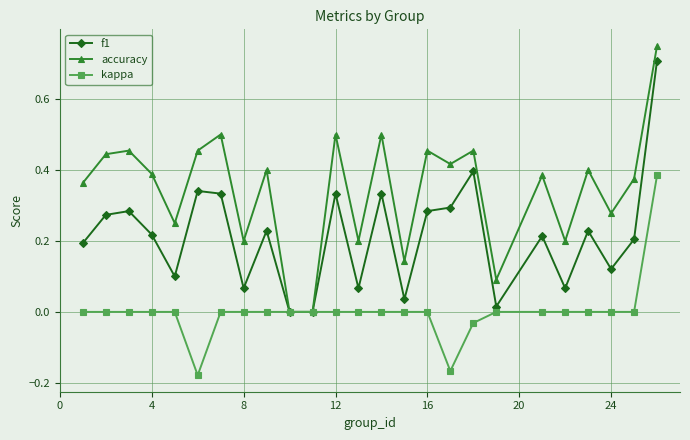

Does the chart have visible grid lines?

Yes